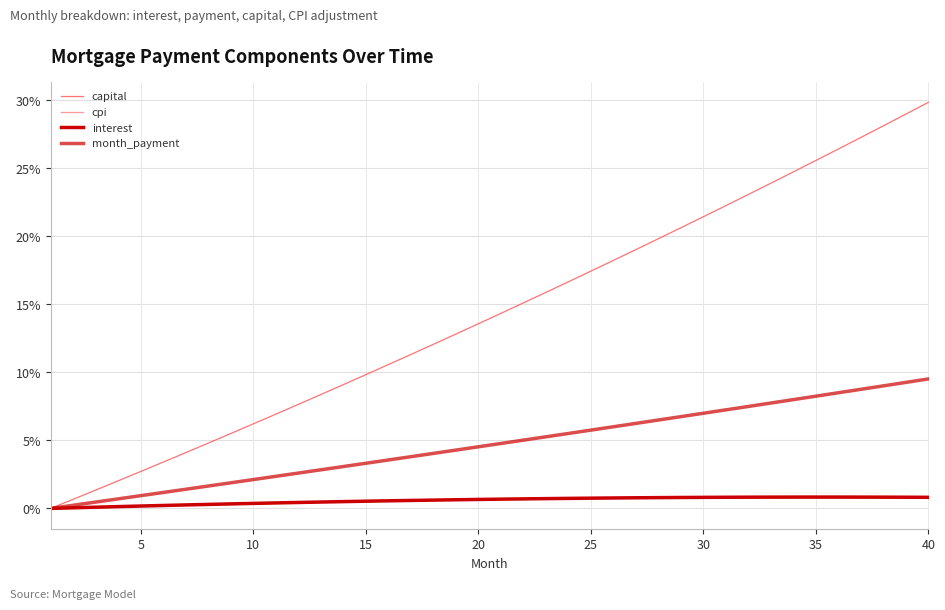

Is this an area chart (filled region under the line)?

No